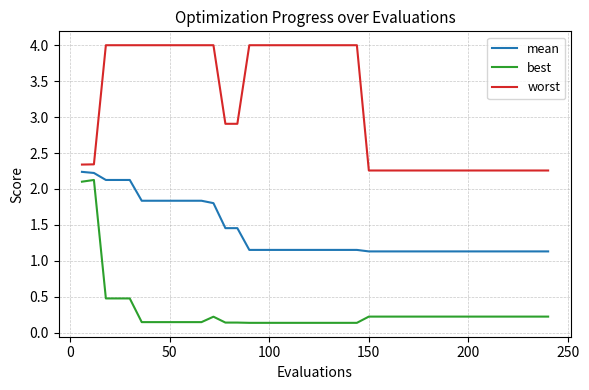

What is the difference between the maximum and minimum values in the best series?

2.0